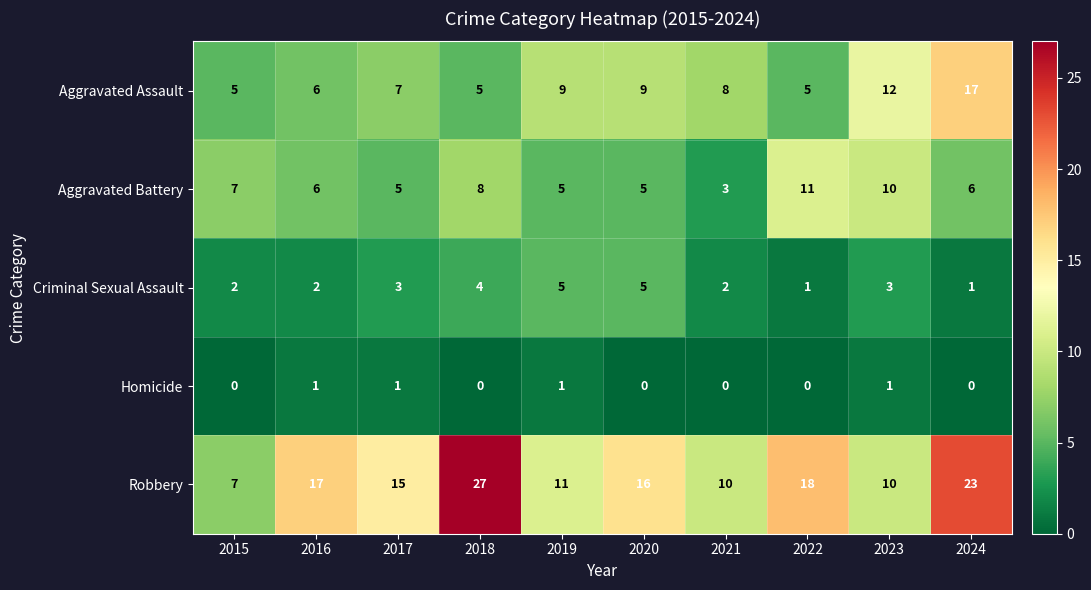

What is the spread (max minus min) of values at 2023?

11